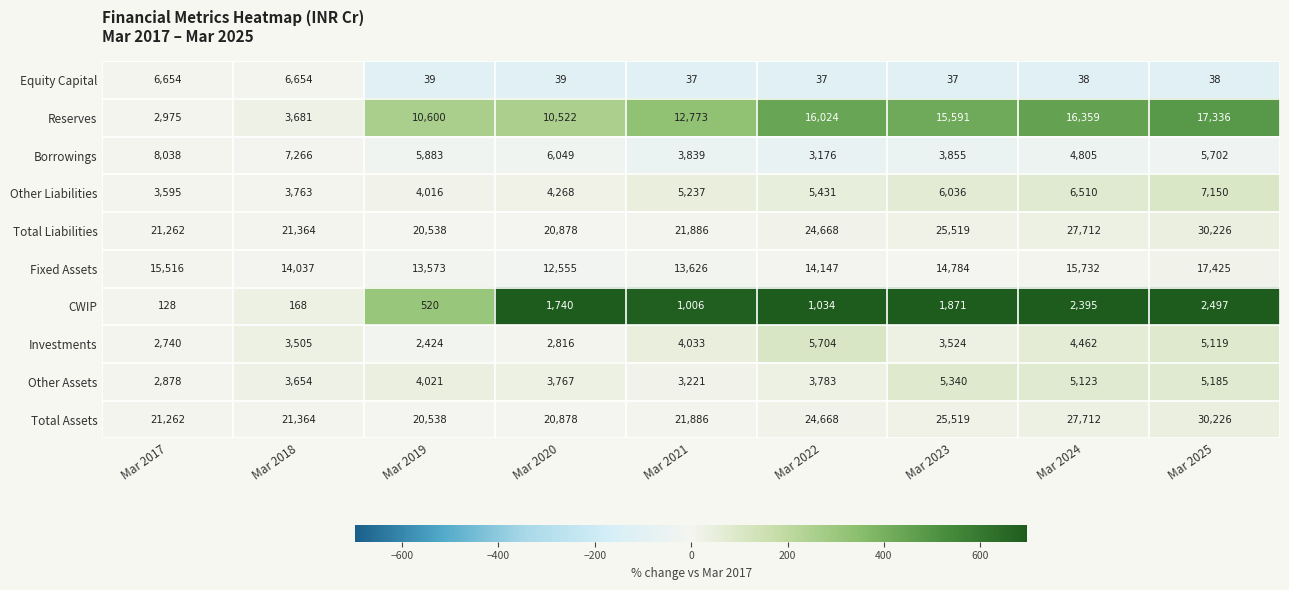

Is it true that CWIP equals 2395 at Mar 2024?

True